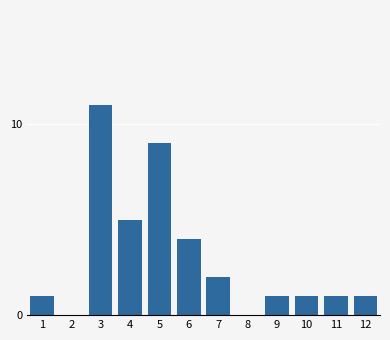

Reading left to right, list all the values displayed in this chart.

1=1	2=0	3=11	4=5	5=9	6=4	7=2	8=0	9=1	10=1	11=1	12=1